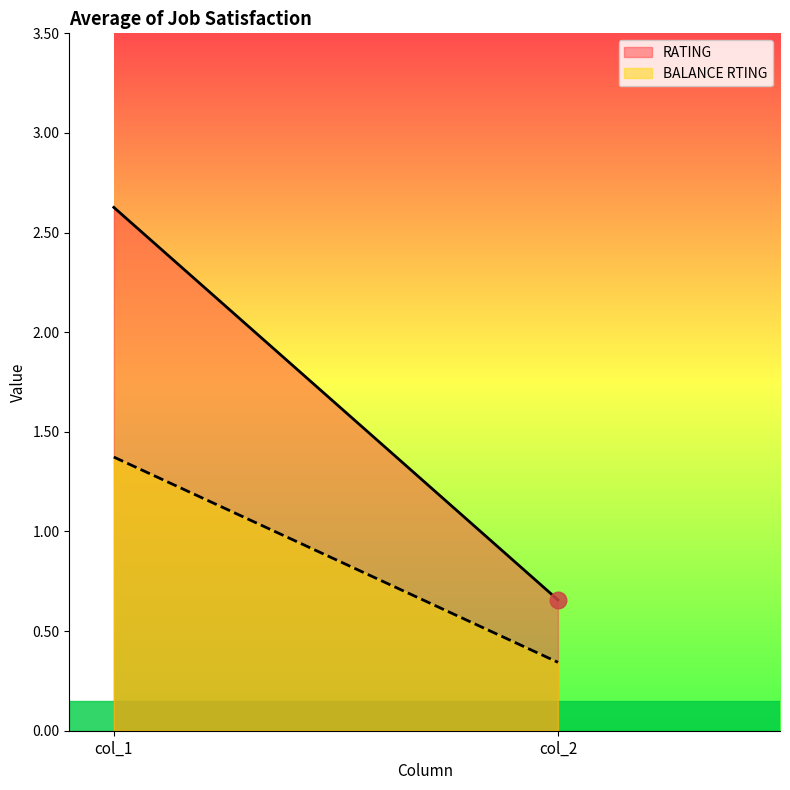

Count the RATING values in the range 0 to 2.

1